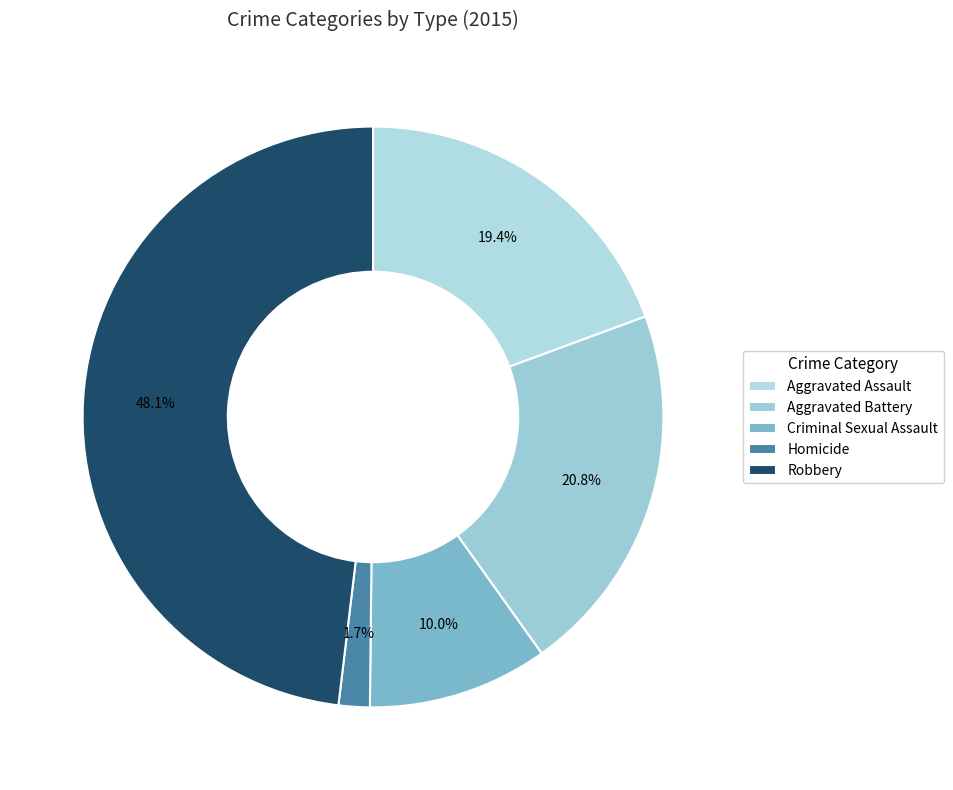

To the nearest percent, what is the difference between the Criminal Sexual Assault and Homicide slice percentages?

8%